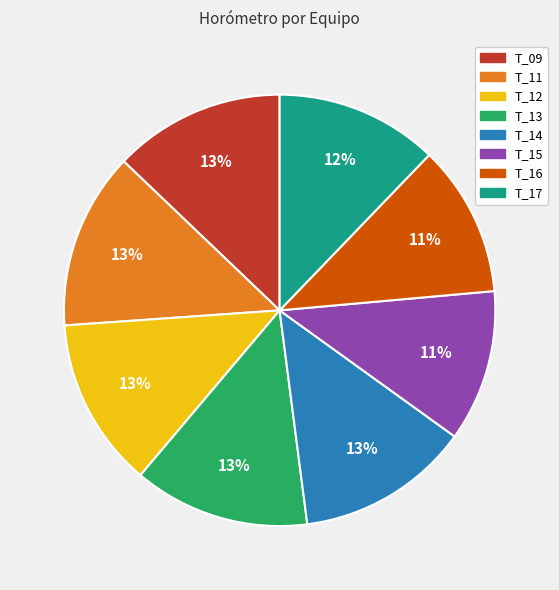

What is the ratio of the value at T_11 to the value at T_15?

1.2